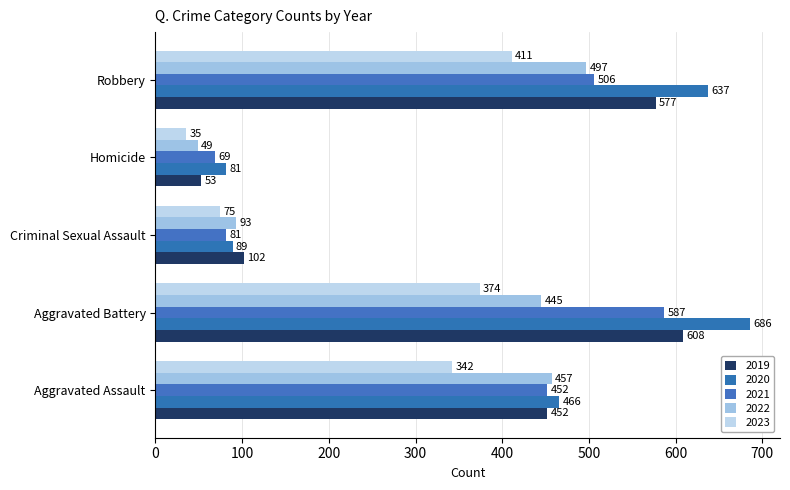

Count the number of categories in the chart.

5